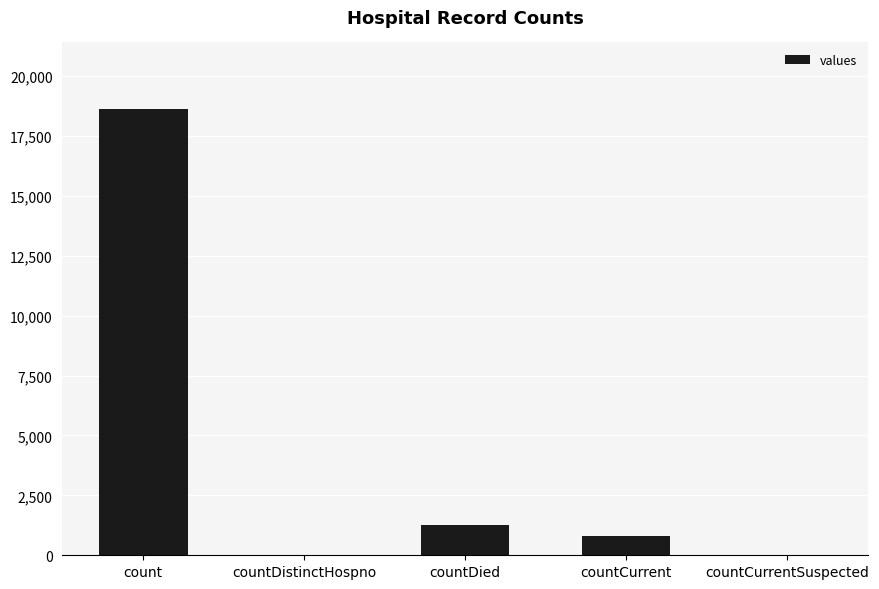

What is the sum of all values?

20654